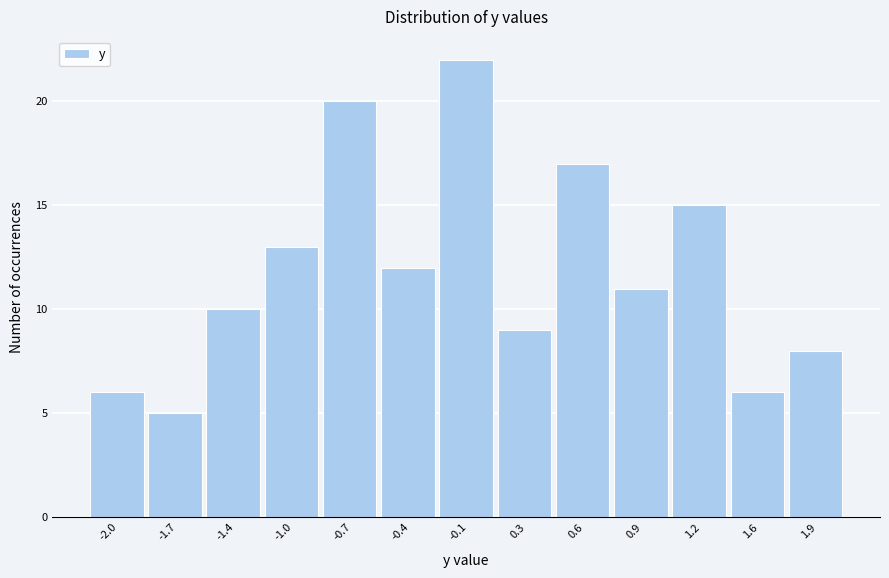

Reading left to right, transcribe all the data shown in this chart.

-2.0=6	-1.7=5	-1.4=10	-1.0=13	-0.7=20	-0.4=12	-0.1=22	0.3=9	0.6=17	0.9=11	1.2=15	1.6=6	1.9=8